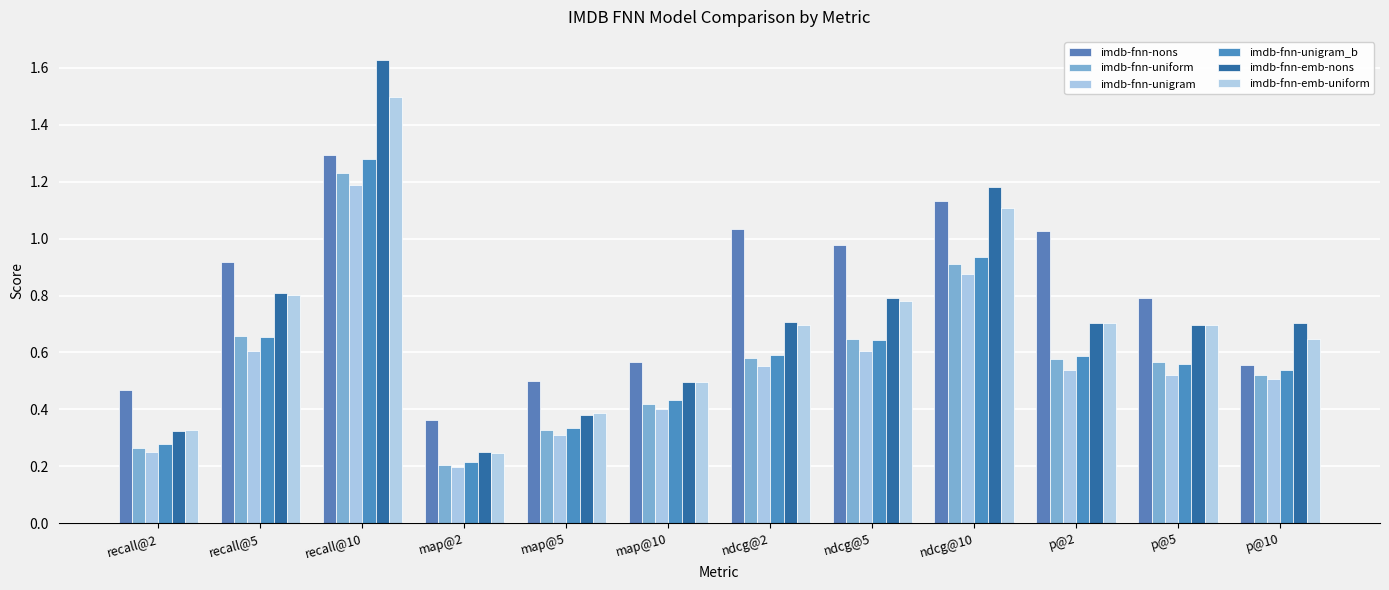

Which category has the lowest value in the imdb-fnn-emb-nons series?

map@2